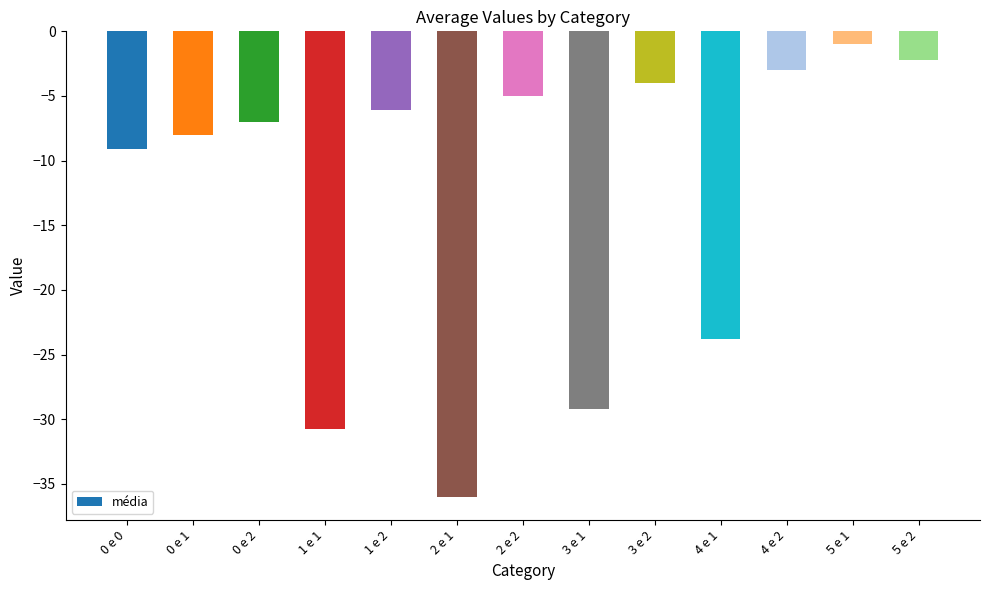

The value at 3 e 2 is -1.8. True or false?

False